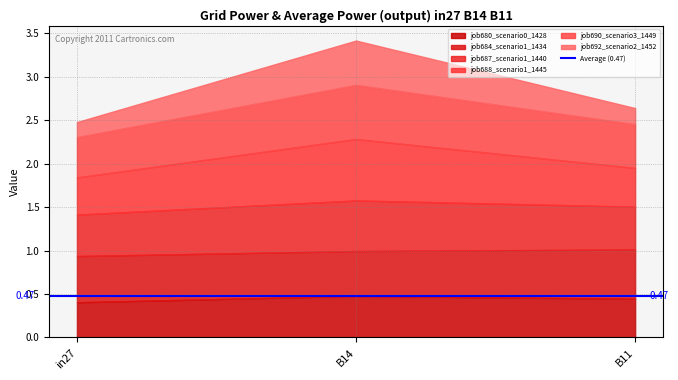

Between in27 and B11, which is larger?

B11